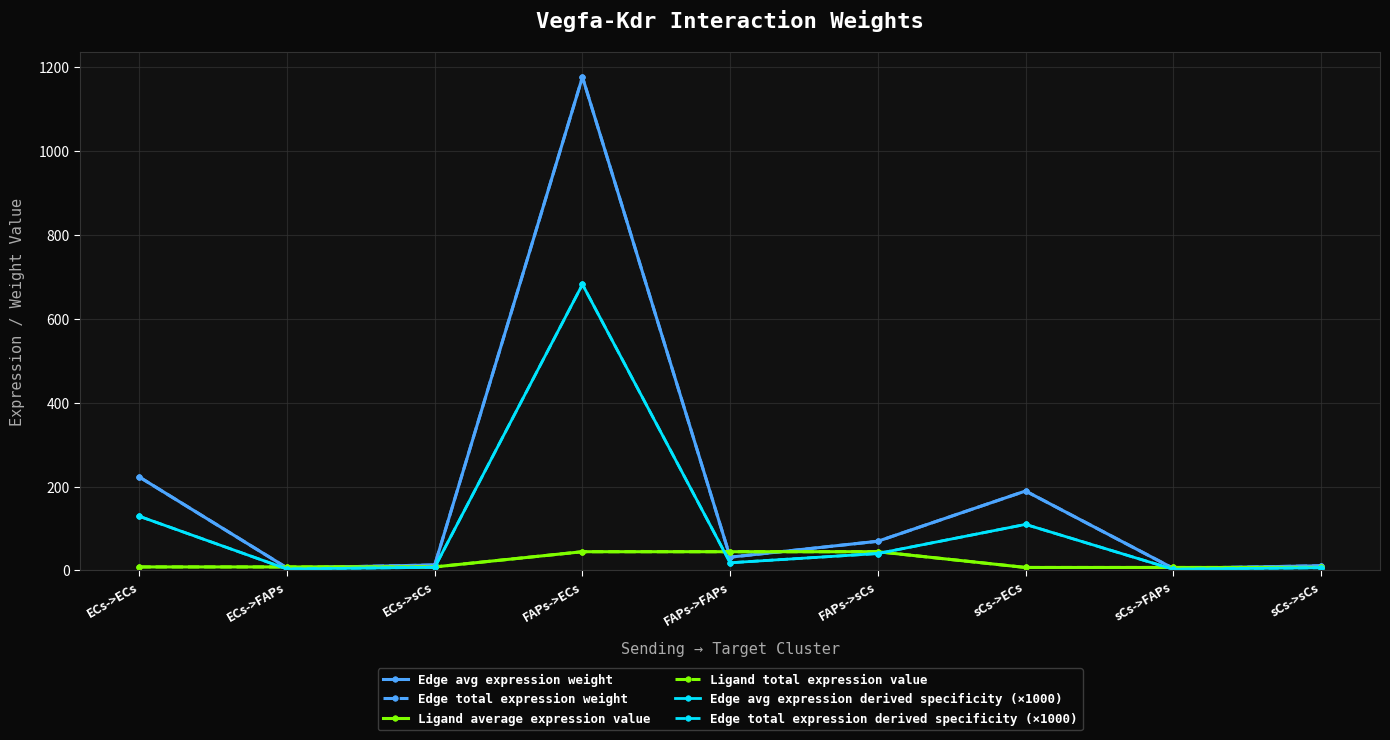

Does the chart display data point markers on the line(s)?

Yes